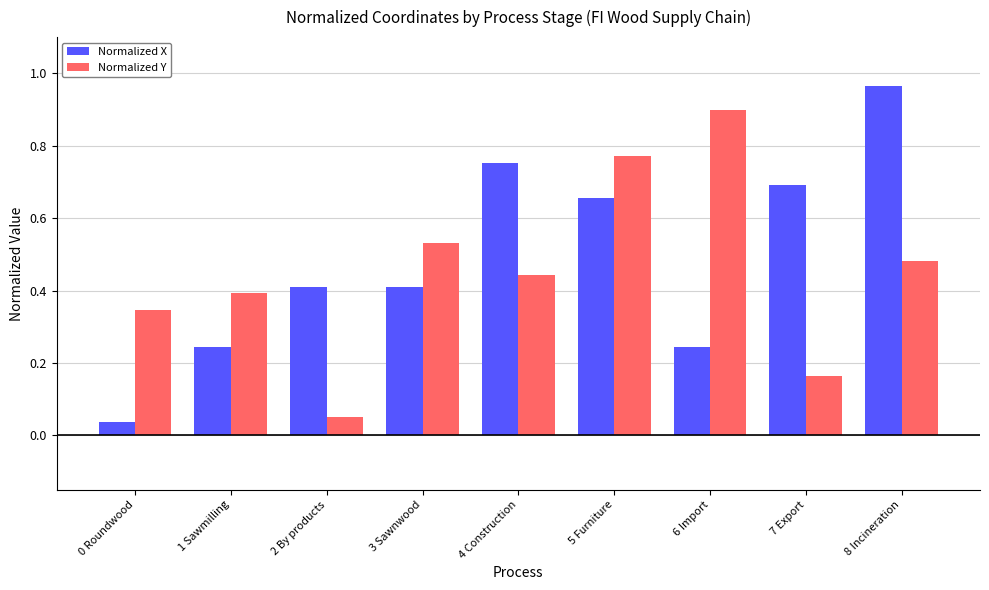

Between 0 Roundwood and 5 Furniture, which series saw the biggest shift?

Normalized X